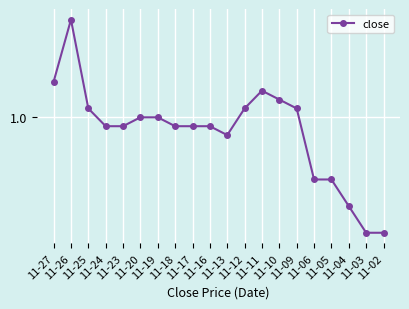

What is the value of the 16th point from the left?

0.9